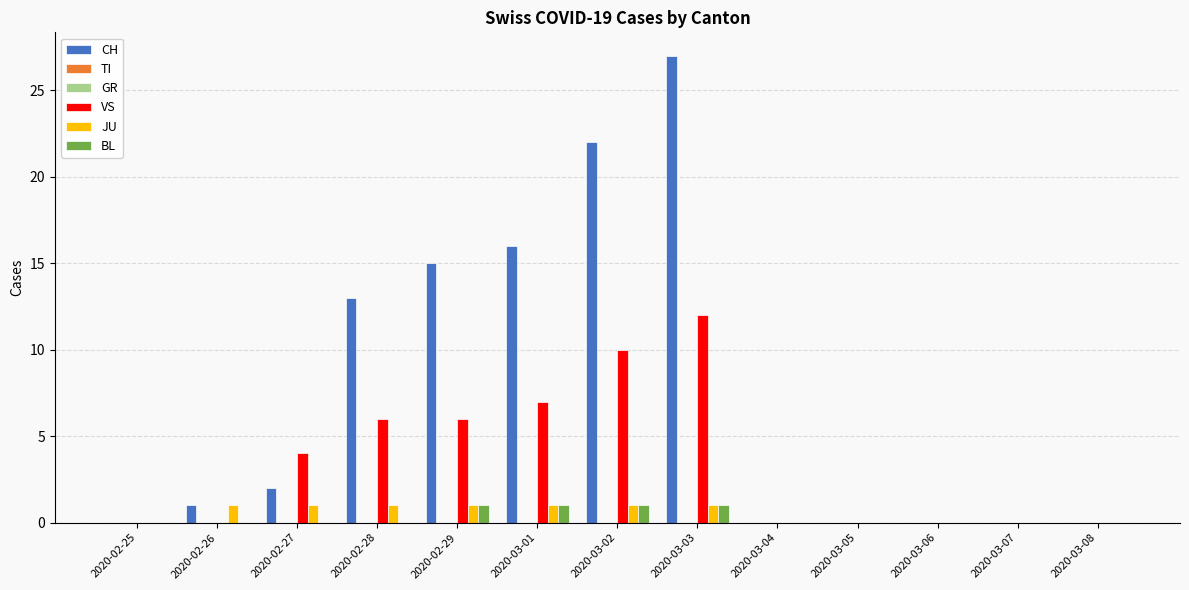

Between 2020-03-05 and 2020-02-25, which is larger?

2020-03-05